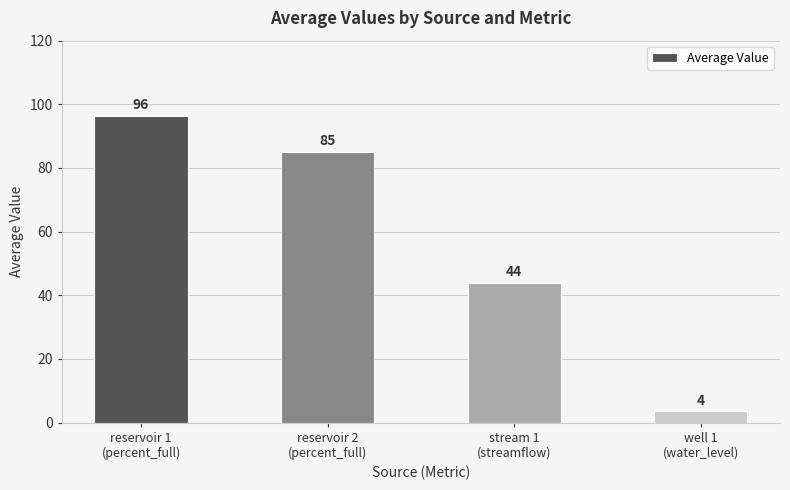

What is the value of the 2nd bar from the left?

85.0